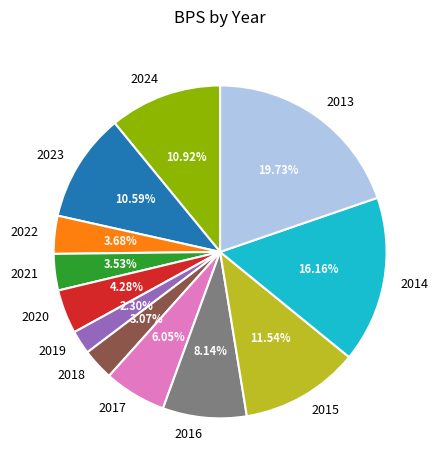

To the nearest percent, what is the average slice percentage?

8%